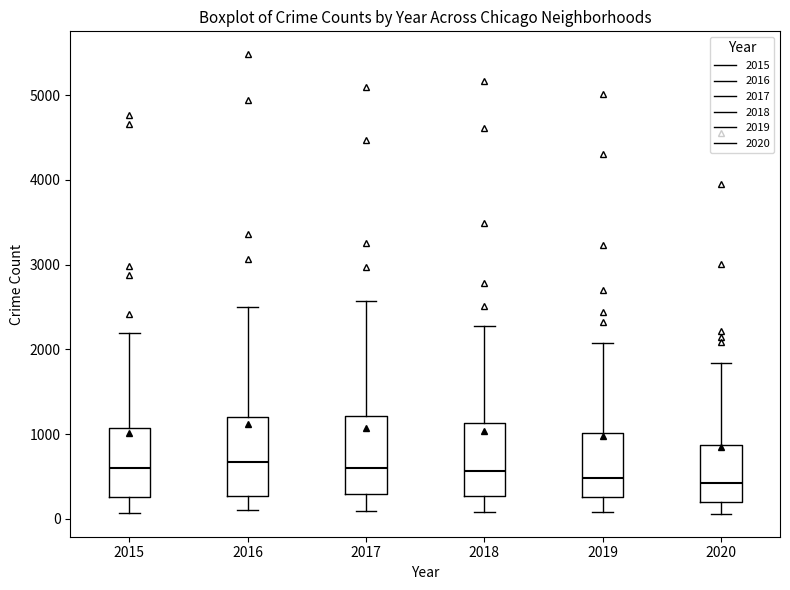

Where does the median line of the box at x = 2016 sit on the y-axis? The values are not printed on the chart, so give them approximately, as read against the axis.

700